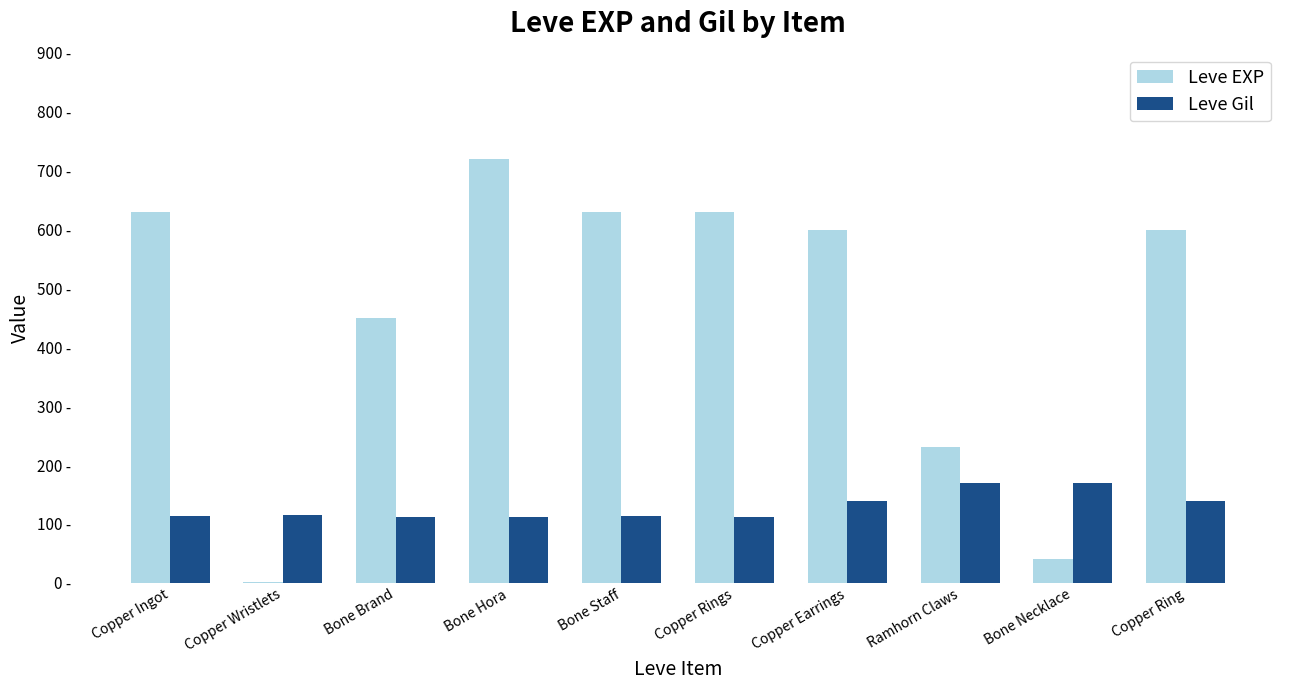

At which category is the sum across all series the highest?

Bone Hora